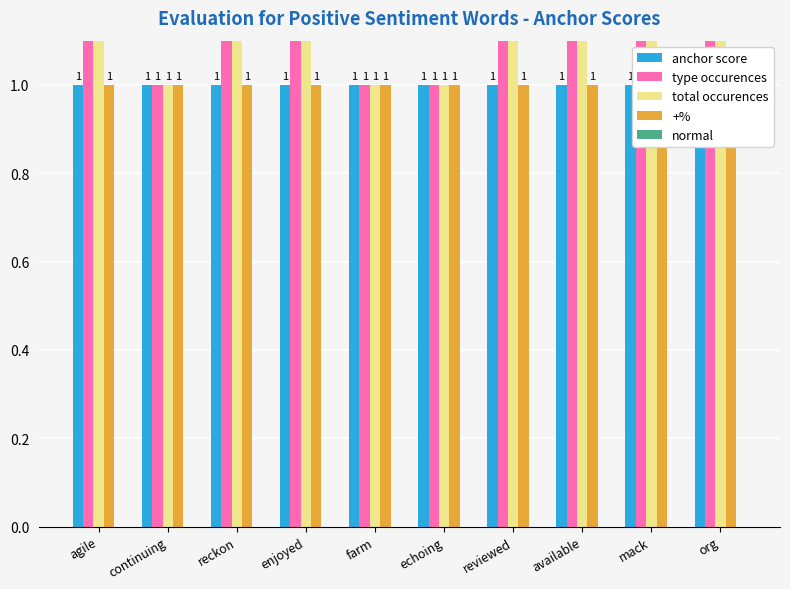

Is the value of type occurences at available greater than the value of total occurences at enjoyed?

Yes